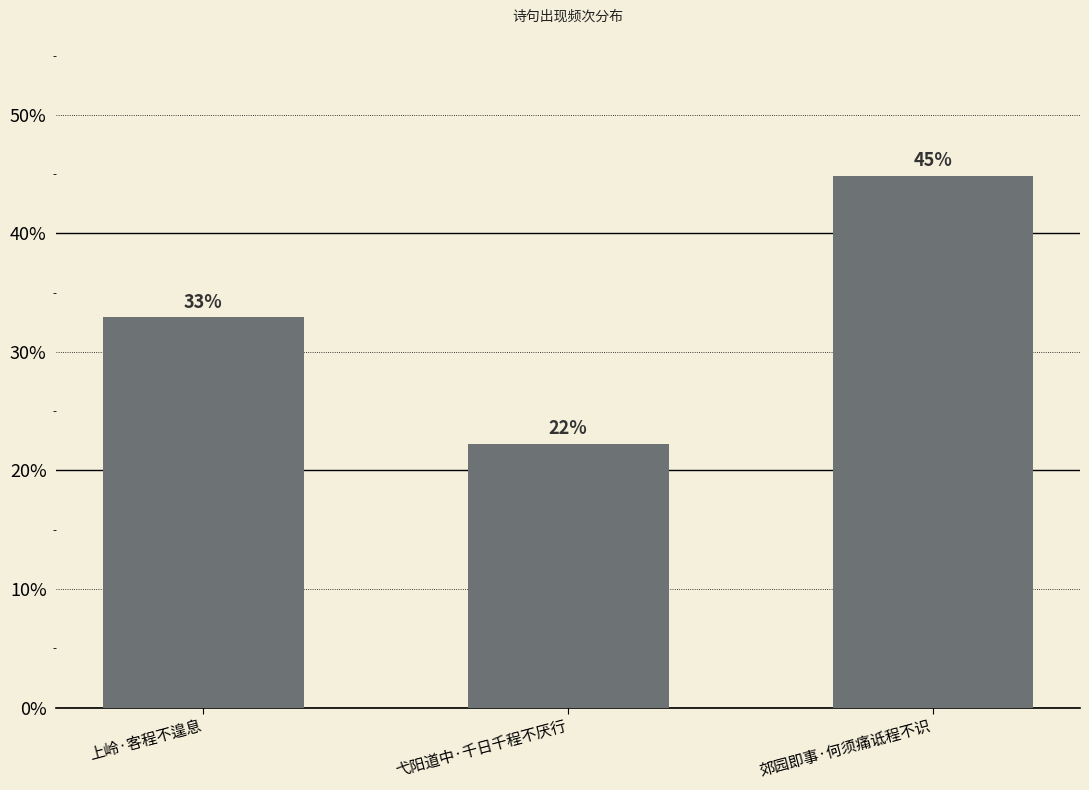

What is the smallest value displayed?

0.2